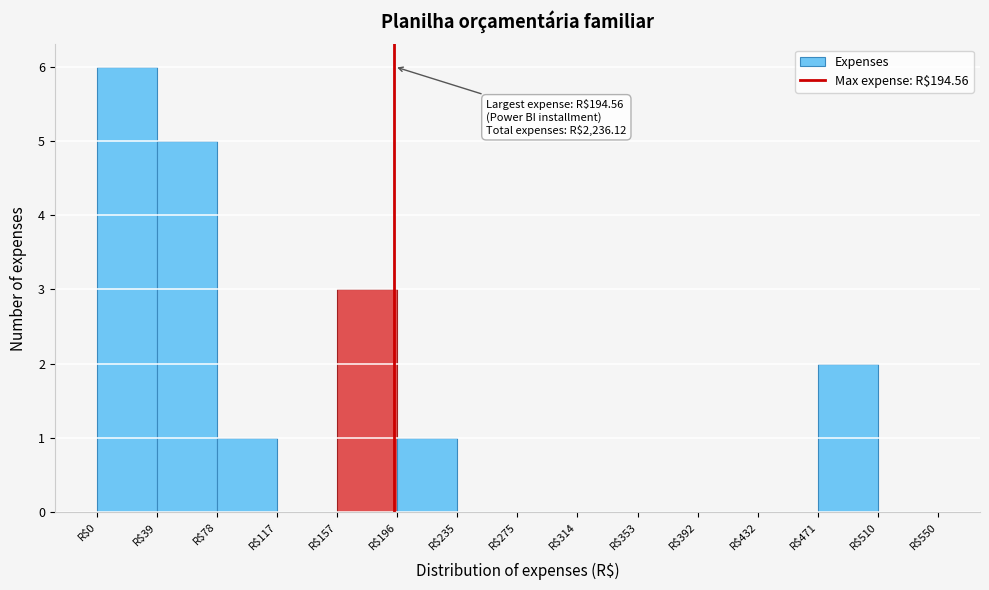

Over which range of the x-axis is the bar tallest?

0 to 40